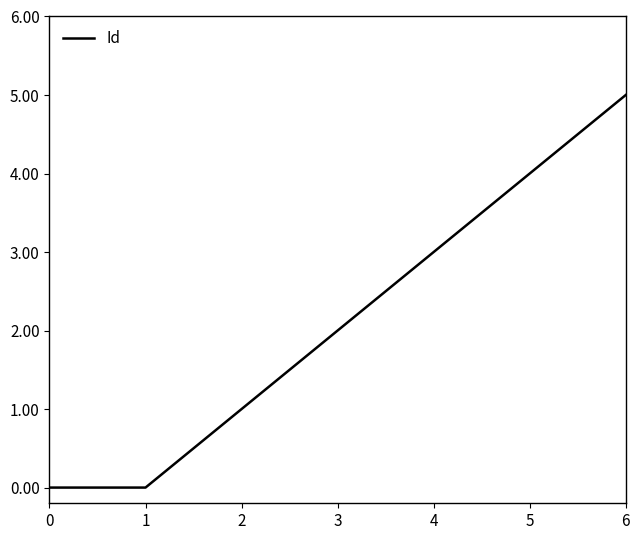

Approximately how many times larger is the value at 4 compared to 3?

1.5